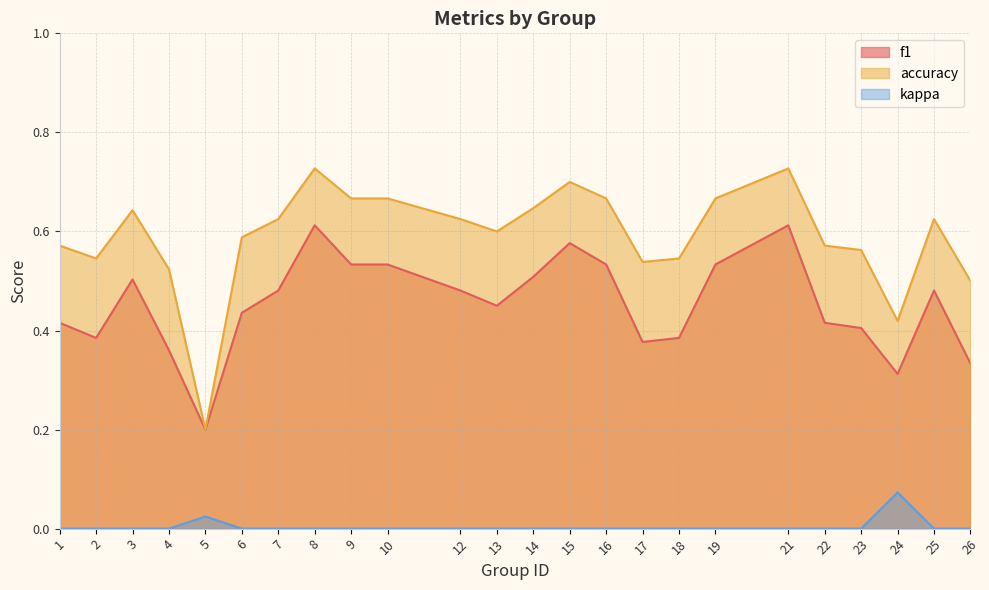

How many categories are shown in the chart?

24